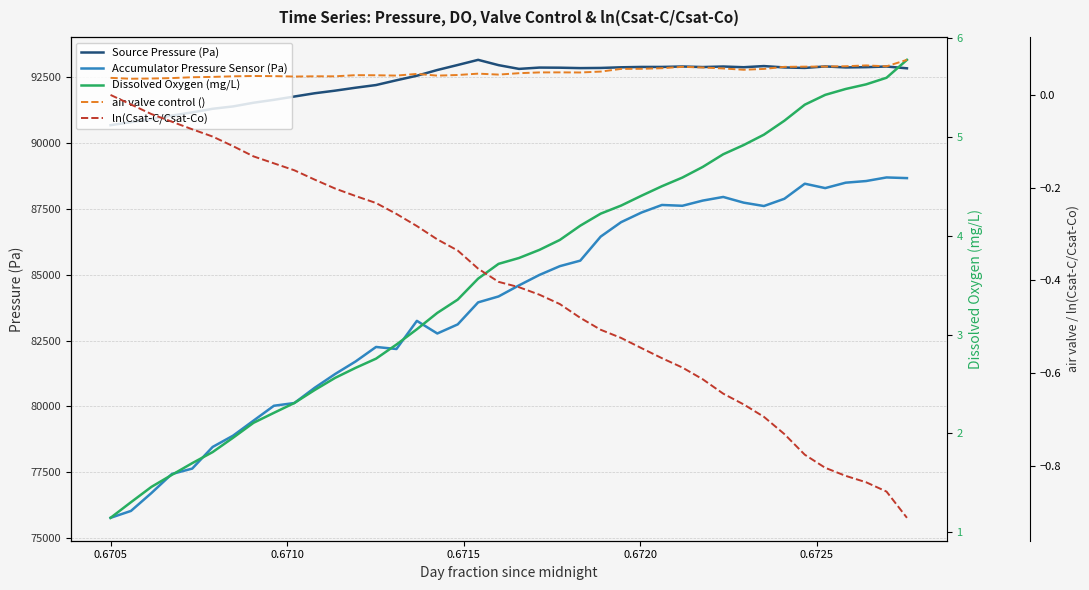

At how many categories does at least one series exceed 87601?

40